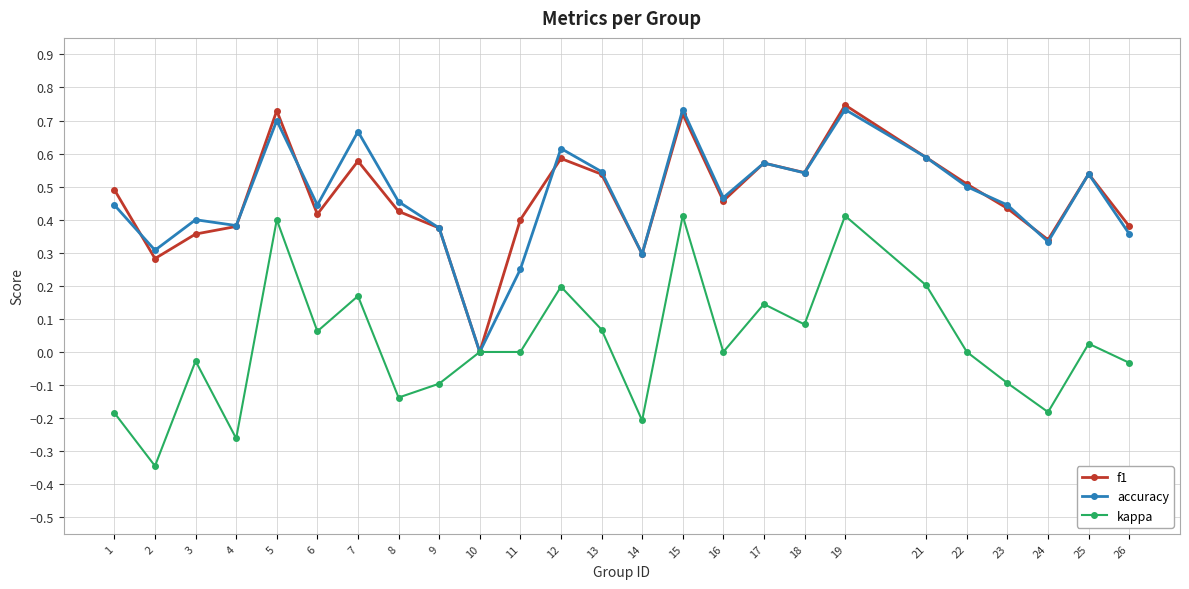

Which category has the lowest value across all series?

2